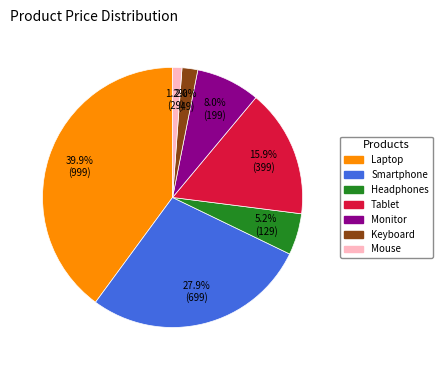

How much of the chart is everything except Mouse?

98.8%